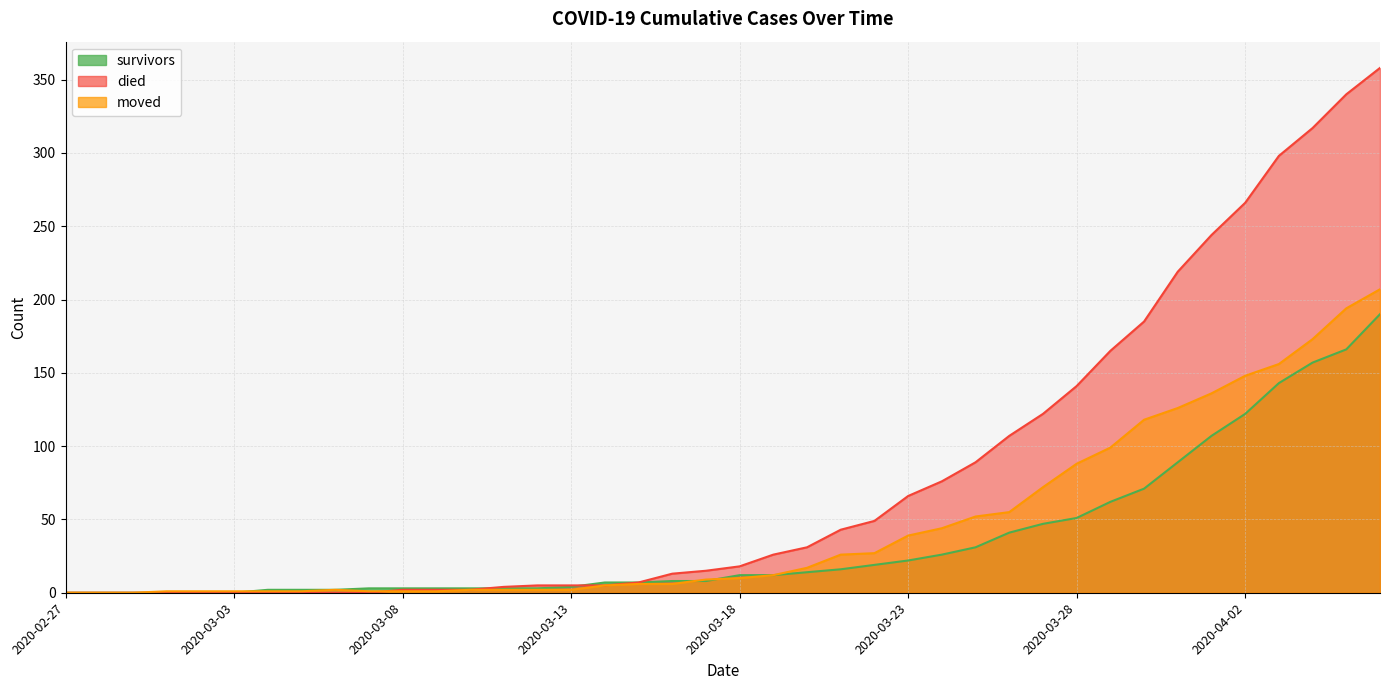

Count the number of data series in this chart.

3